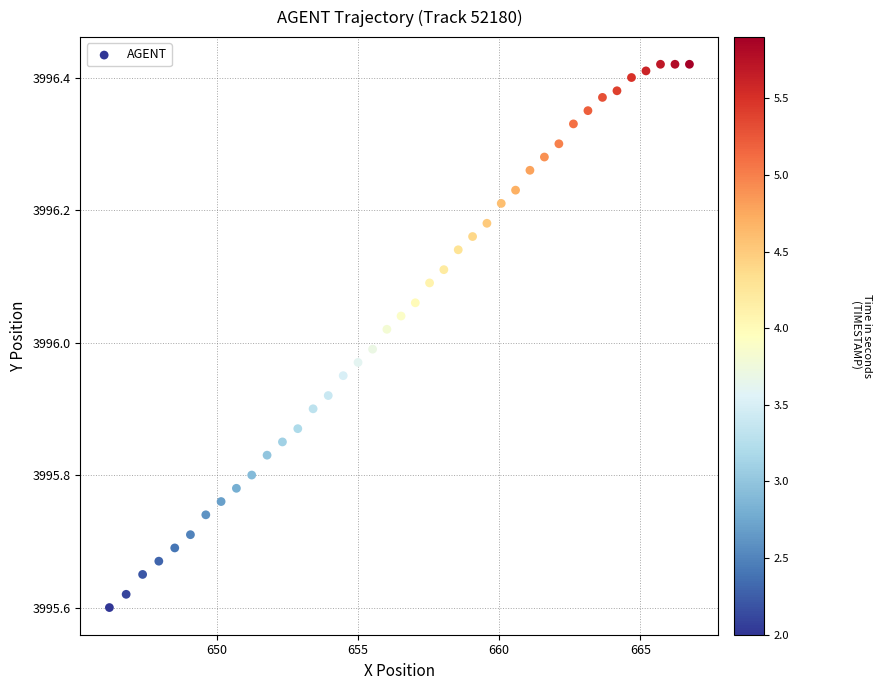

What is the range of X values (max minus min)?

20.5